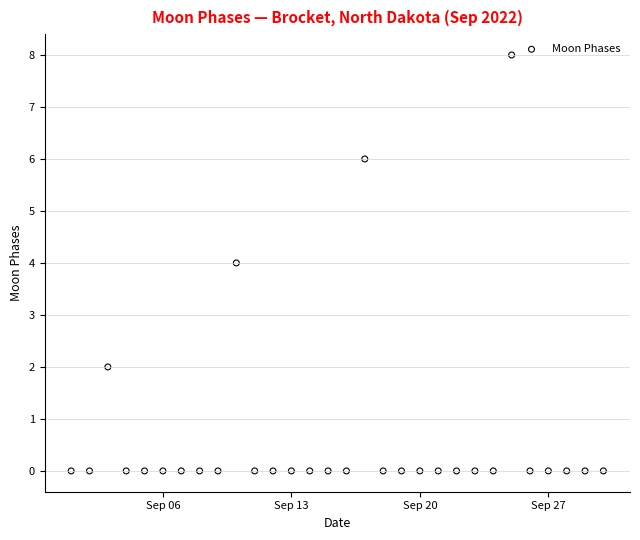

What is the range of Y values (max minus min)?

8